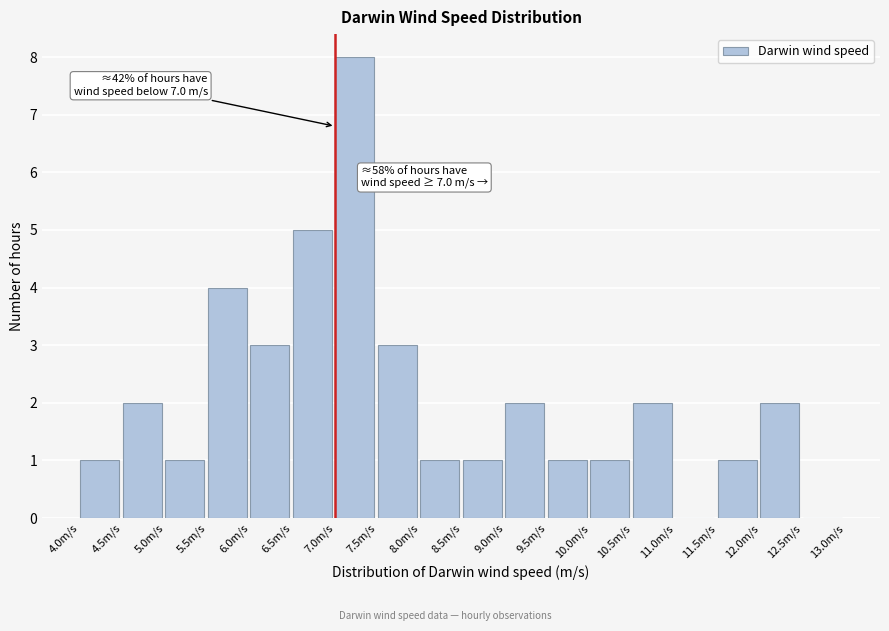

Which range on the x-axis has the tallest bar?

7.0 to 7.5